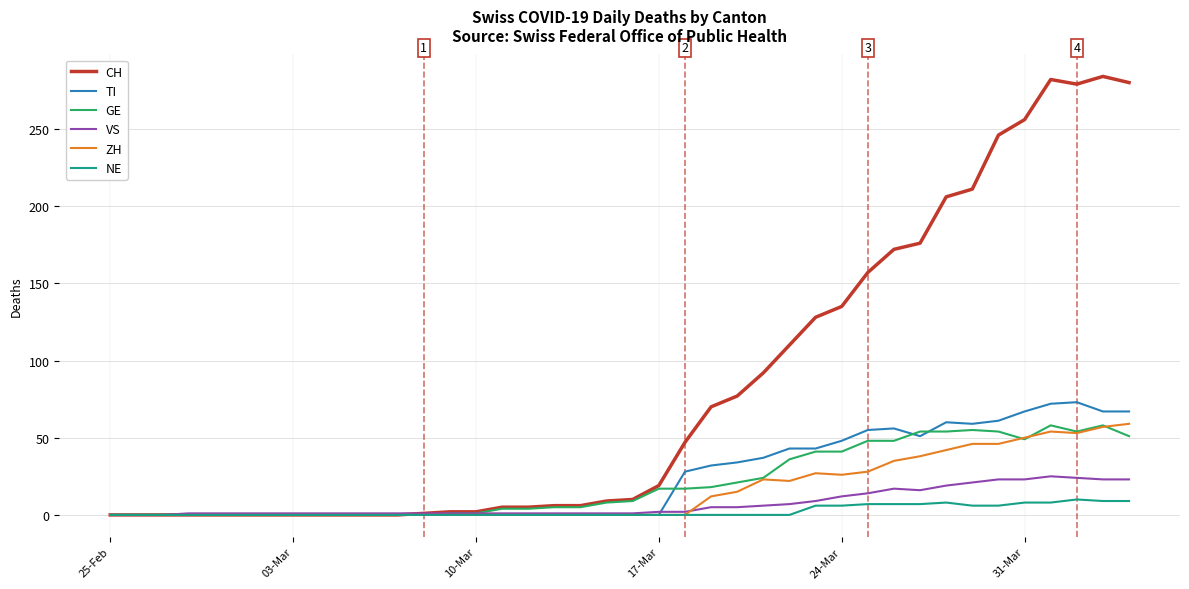

What is the sum of all VS values?

294